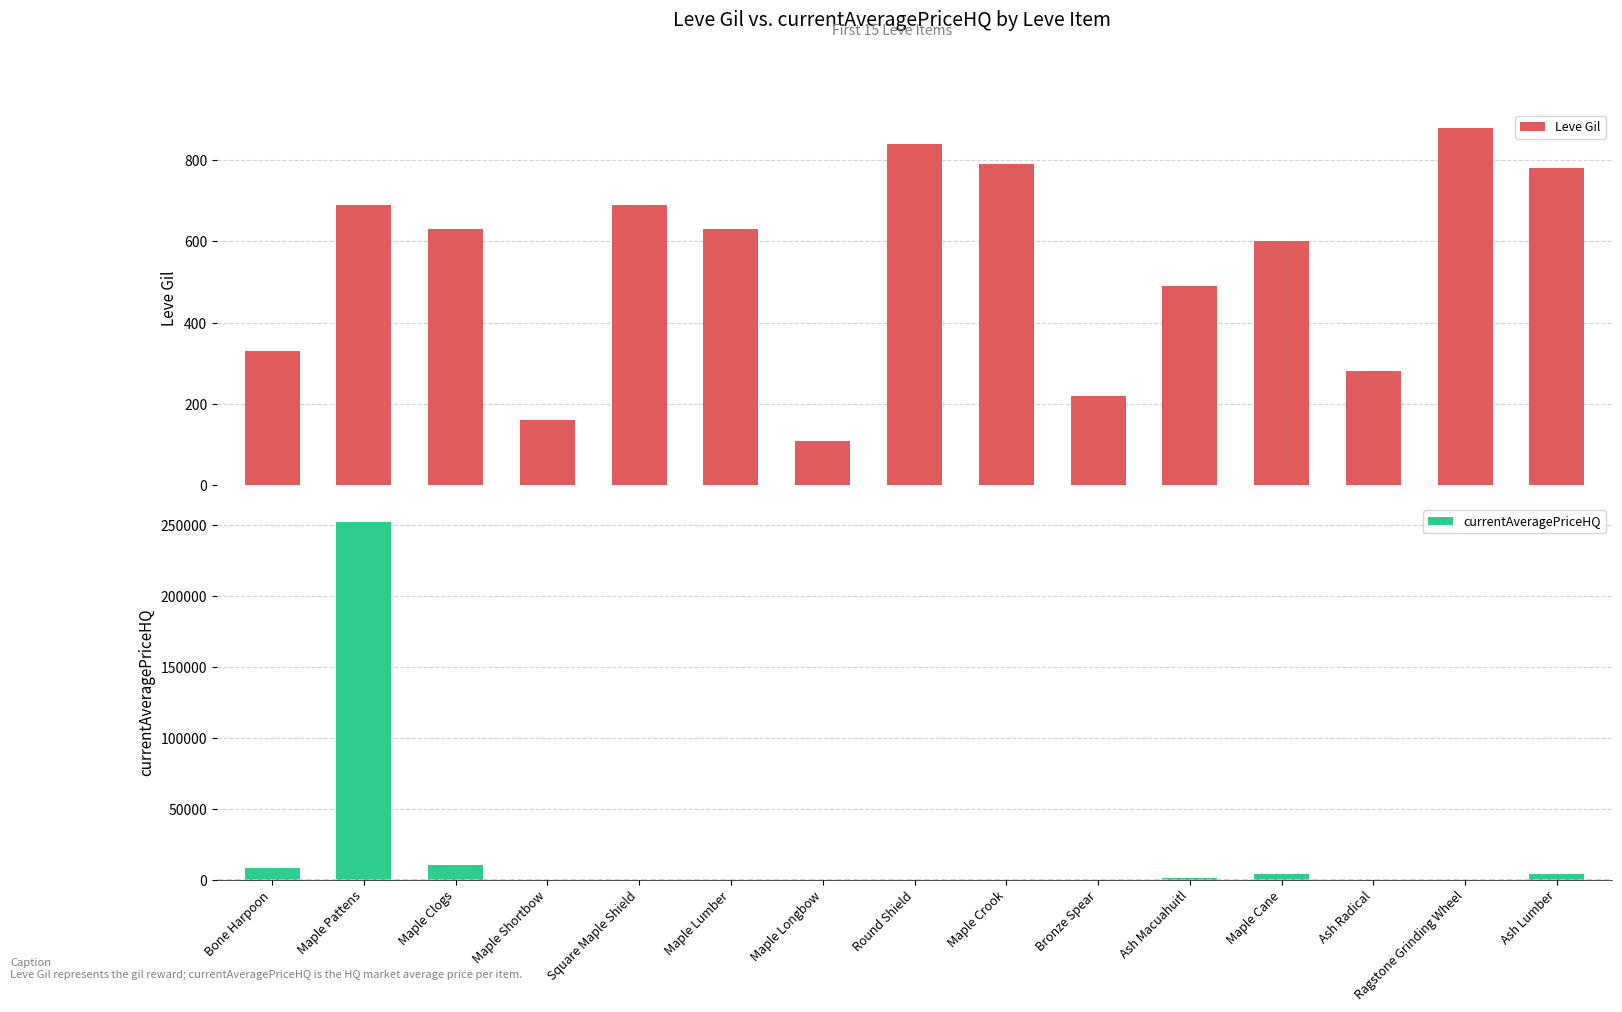

What is the difference between the Leve Gil values at Maple Pattens and Ash Macuahuitl?

200.0